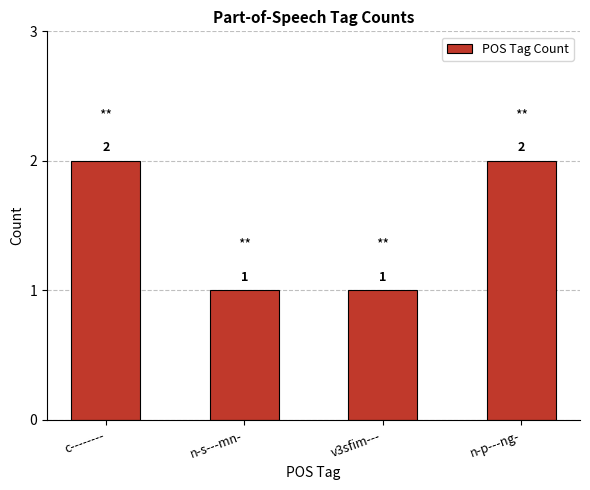

Count the number of categories in the chart.

4